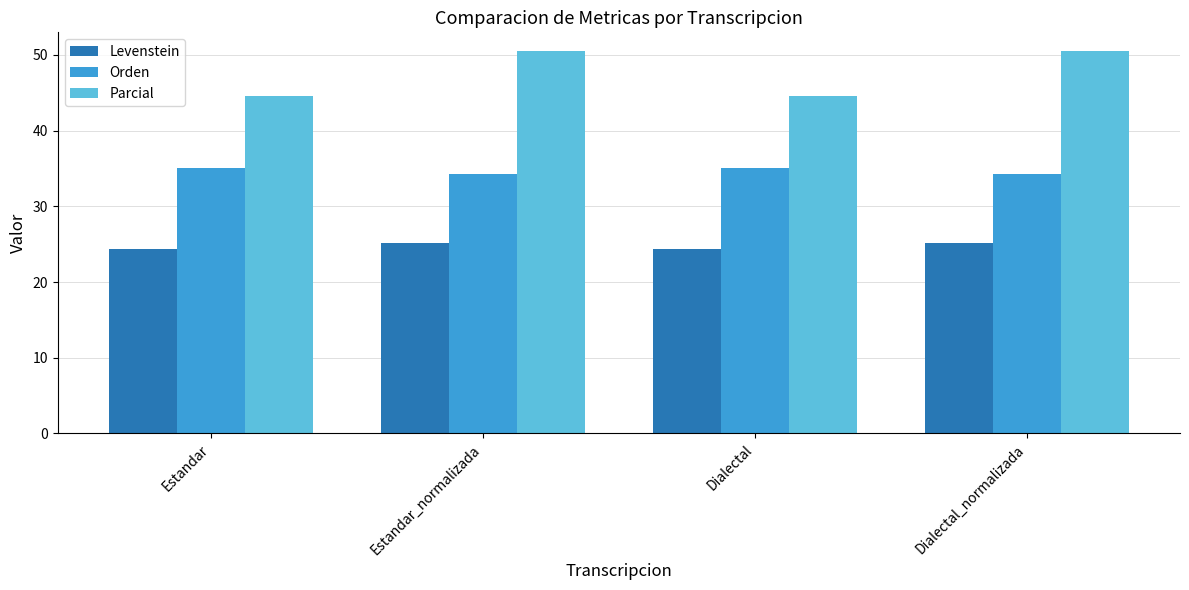

What is the approximate value of Orden at Estandar?

35.1